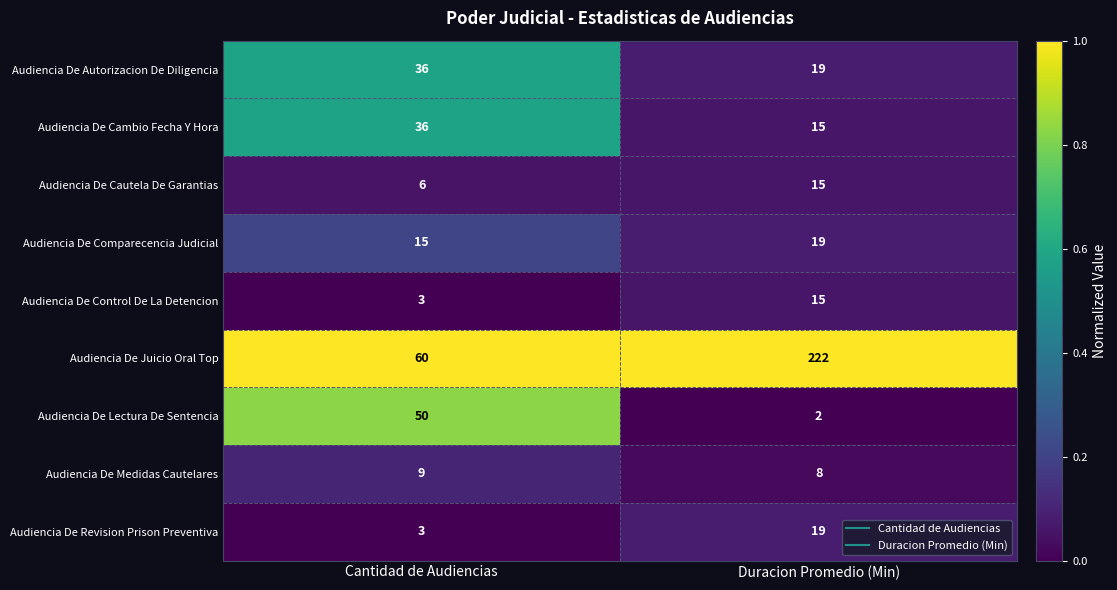

How many distinct data groups are displayed?

9